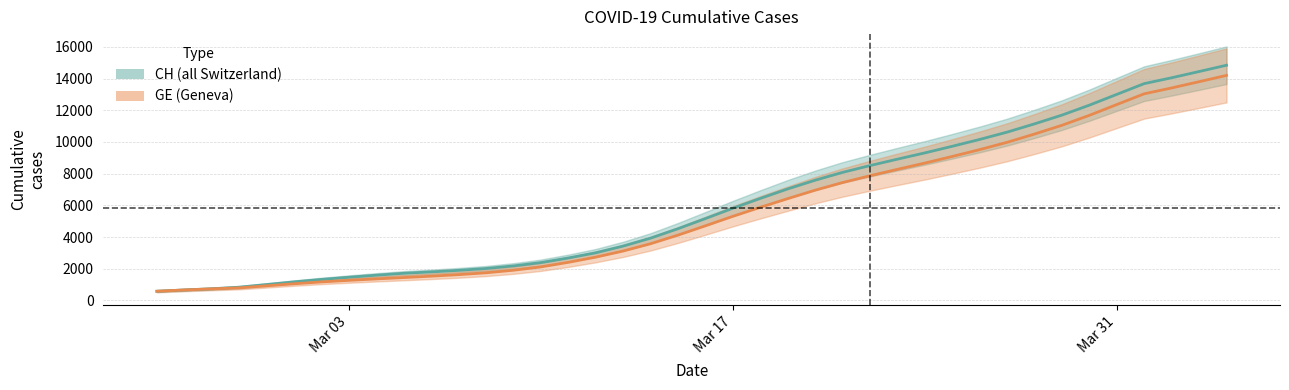

True or false: CH has a value of 371.7 at 2020-02-26.

False